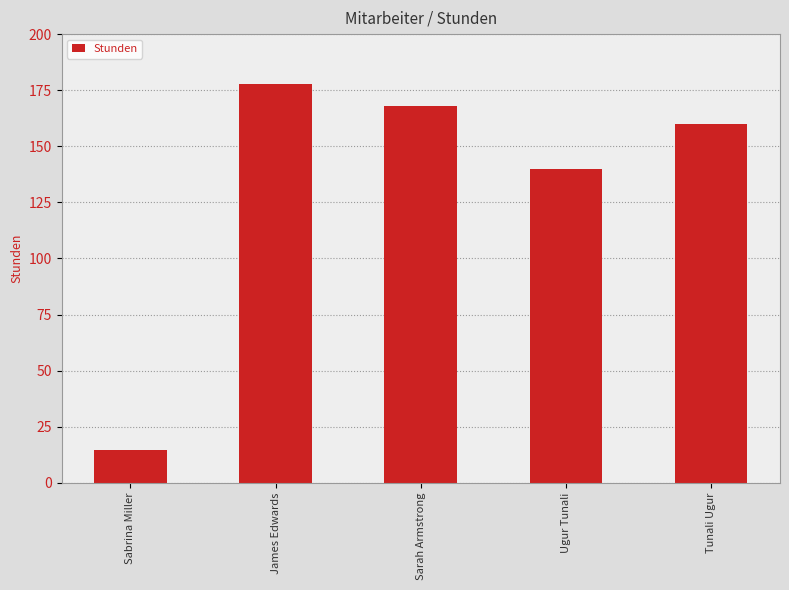

What is the change in value from Sabrina Miller to Sarah Armstrong?

+153.5